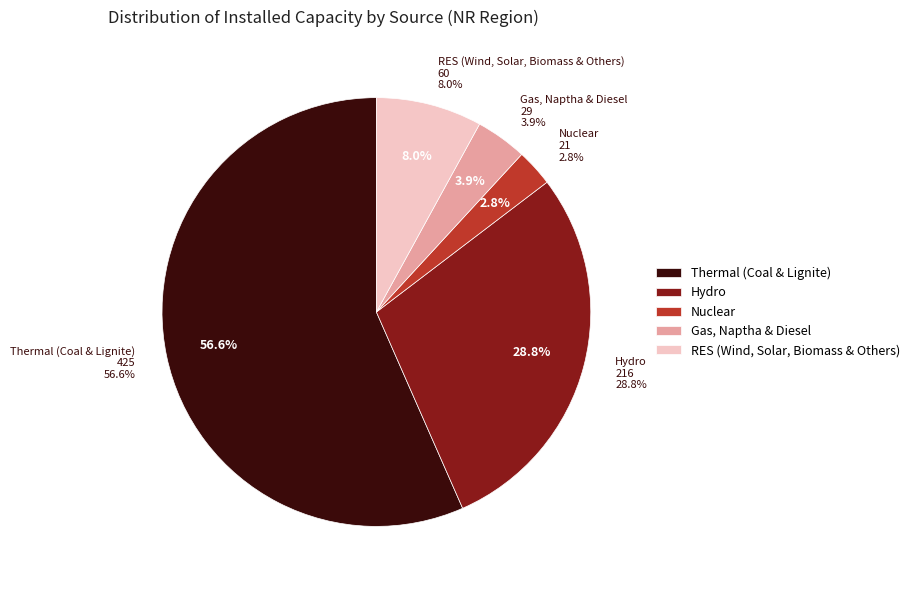

Does Thermal (Coal & Lignite) account for over 50% of the chart?

Yes